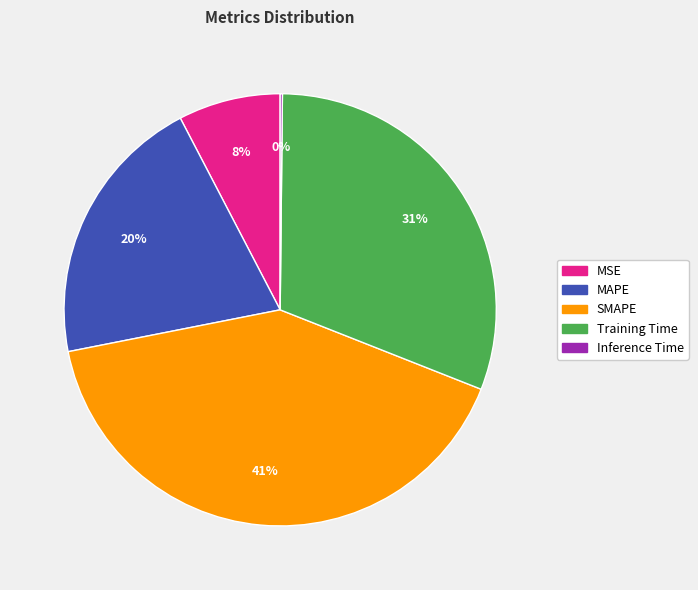

Does SMAPE represent more than half of the total?

No